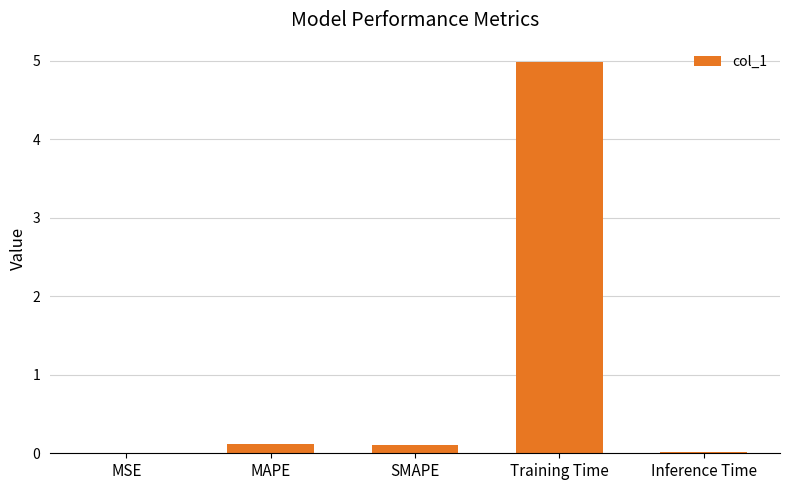

Are the bars horizontal?

No